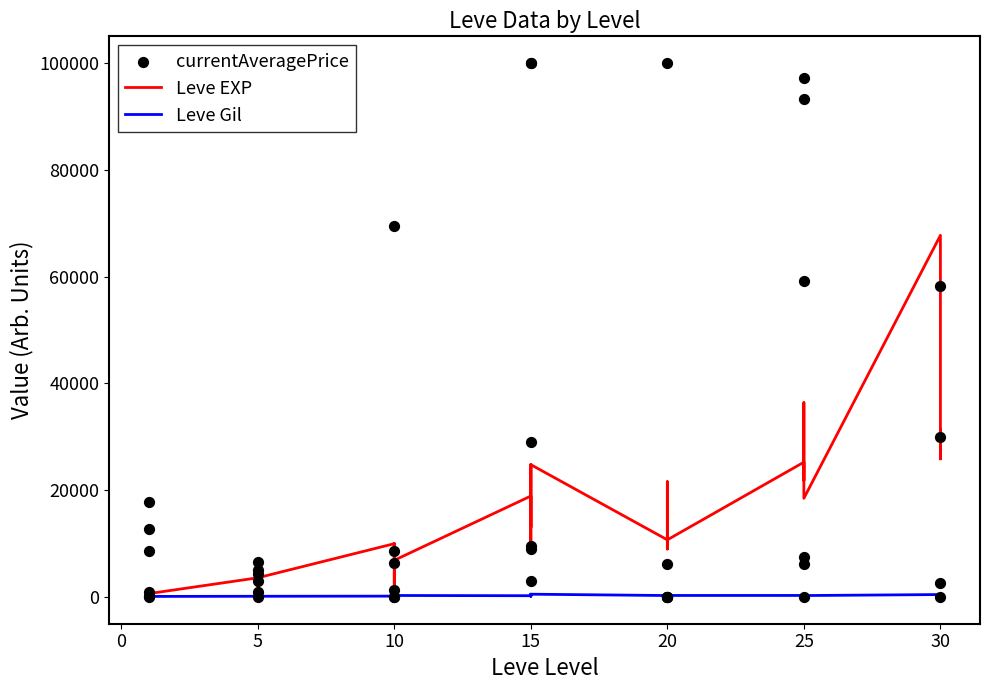

Is the value of currentAveragePrice at 10 greater than the value of Leve EXP at 20?

No